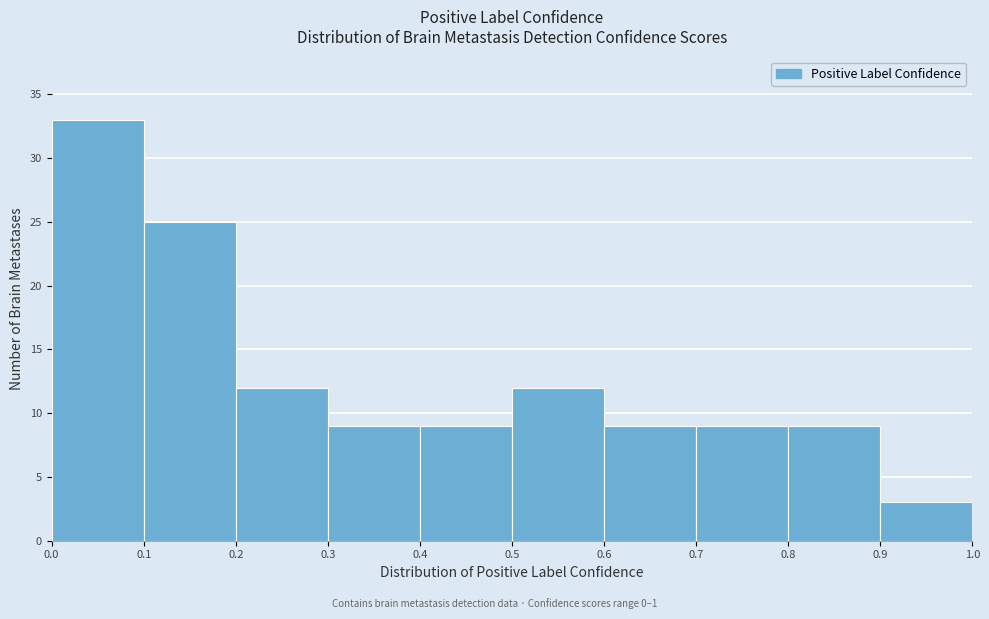

Over which range of the x-axis is the bar tallest?

0.0 to 0.1